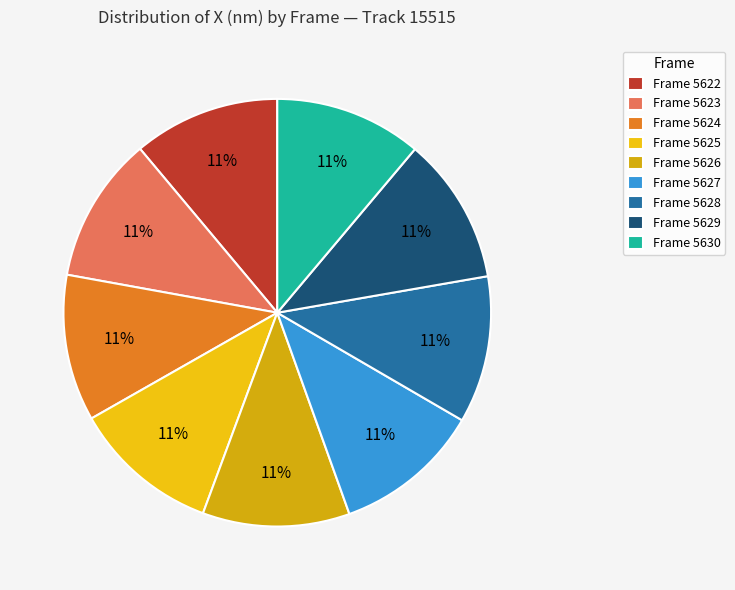

How many slices are in this pie chart?

9